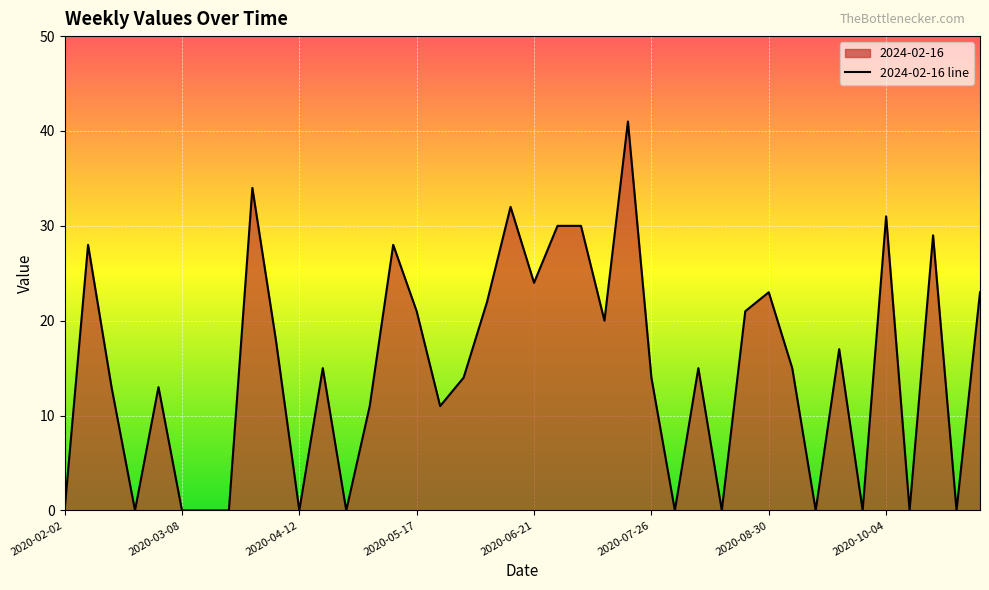

Read the value at 24.

41